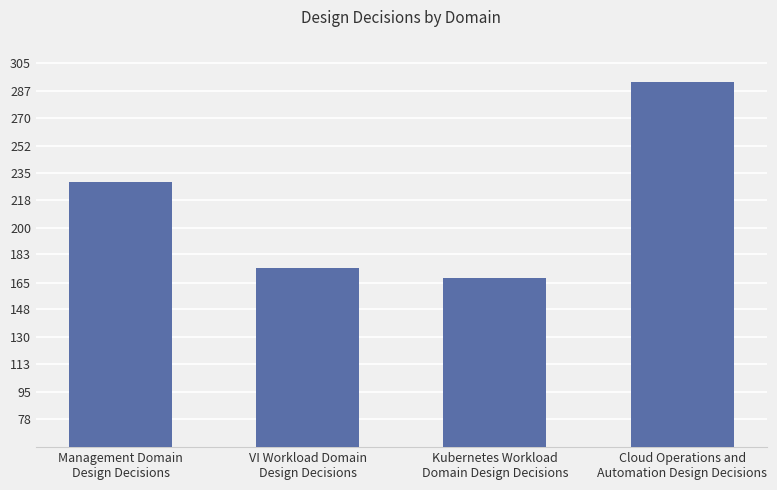

Where is the data nearest to the value 230?

Management Domain
Design Decisions